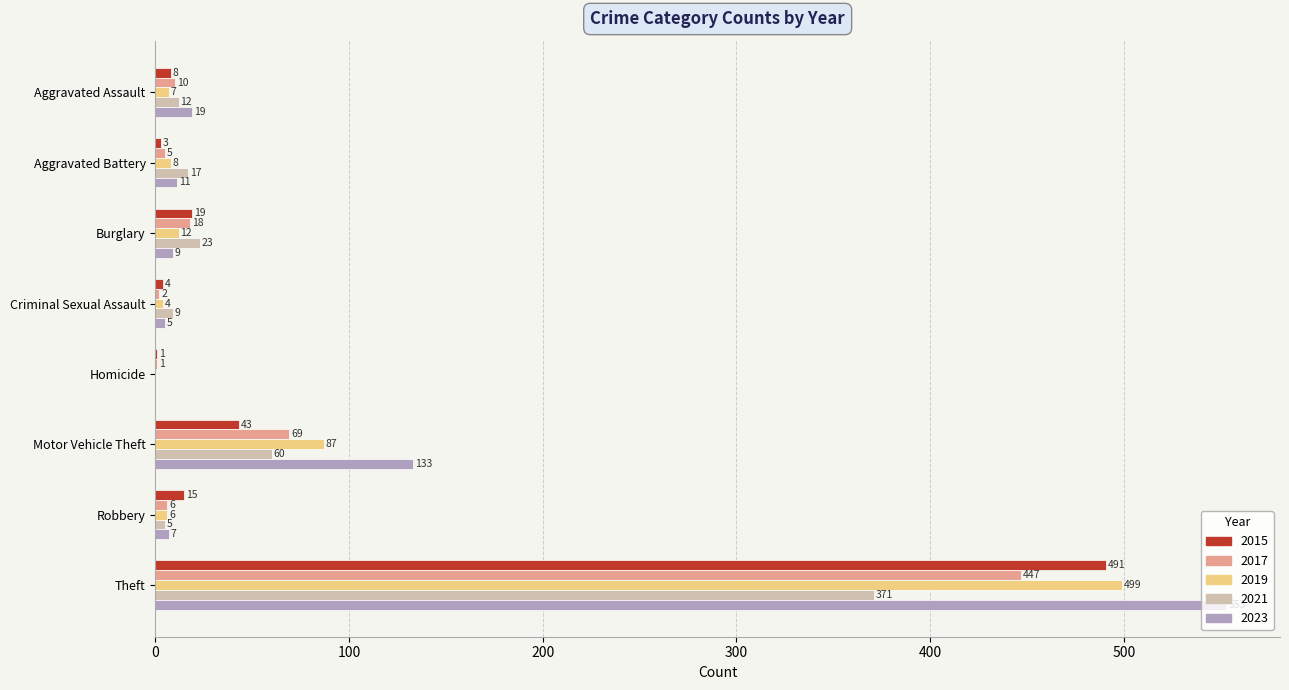

The 2023 series shows 326 at Homicide. True or false?

False